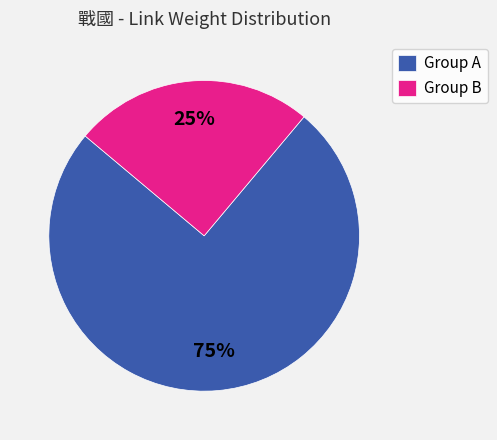

Is it true that Group B is 25% of the pie?

True